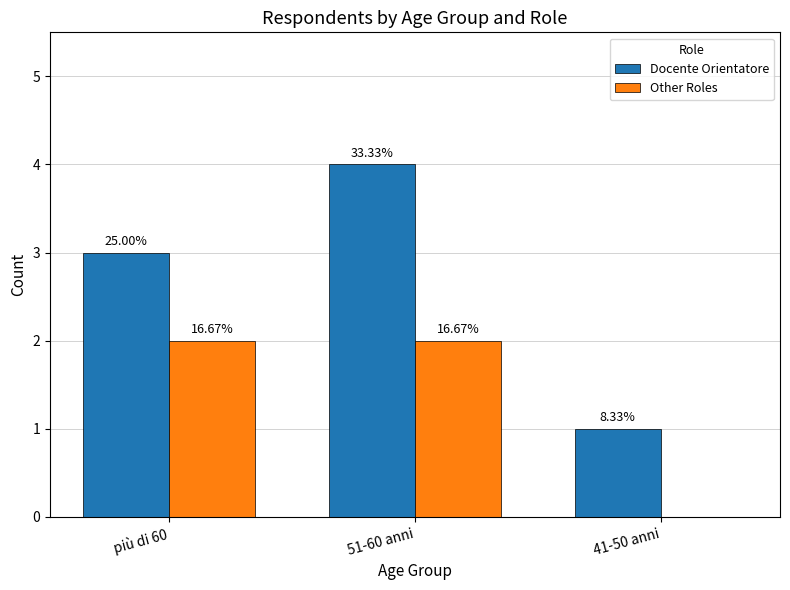

At how many categories does at least one series exceed 3?

1